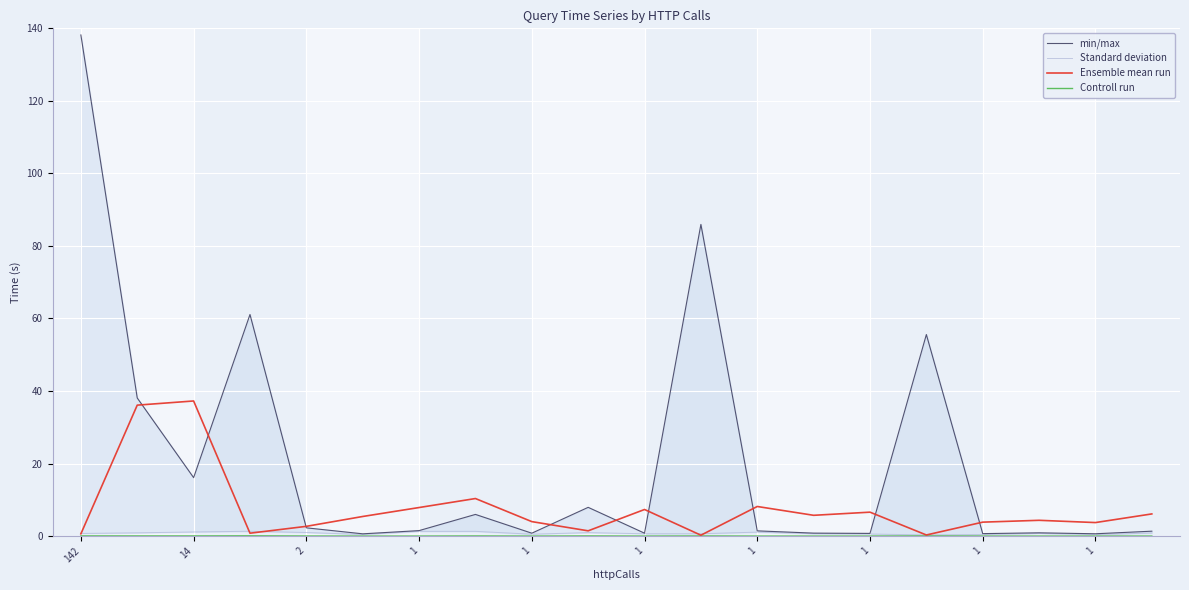

True or false: Standard deviation and Ensemble mean run intersect in this chart.

True